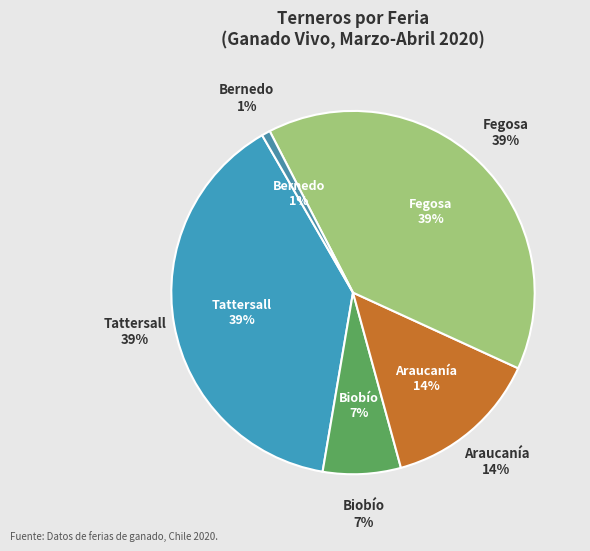

Does any single category account for the majority?

No